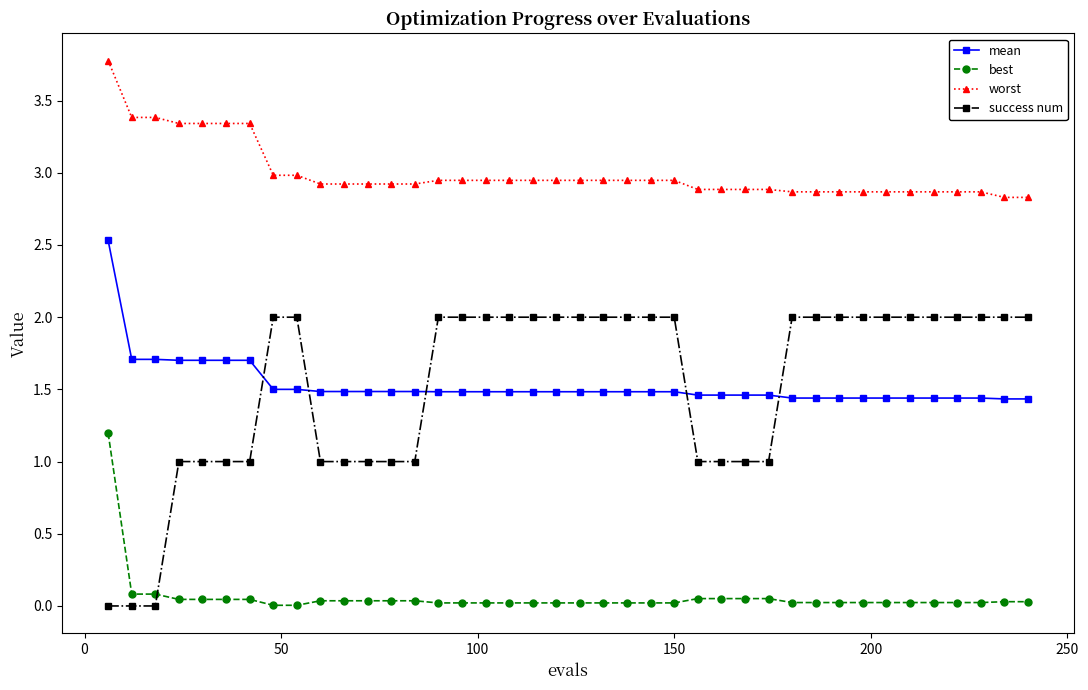

Rank the series by their maximum value, from highest to lowest.

worst, mean, success num, best